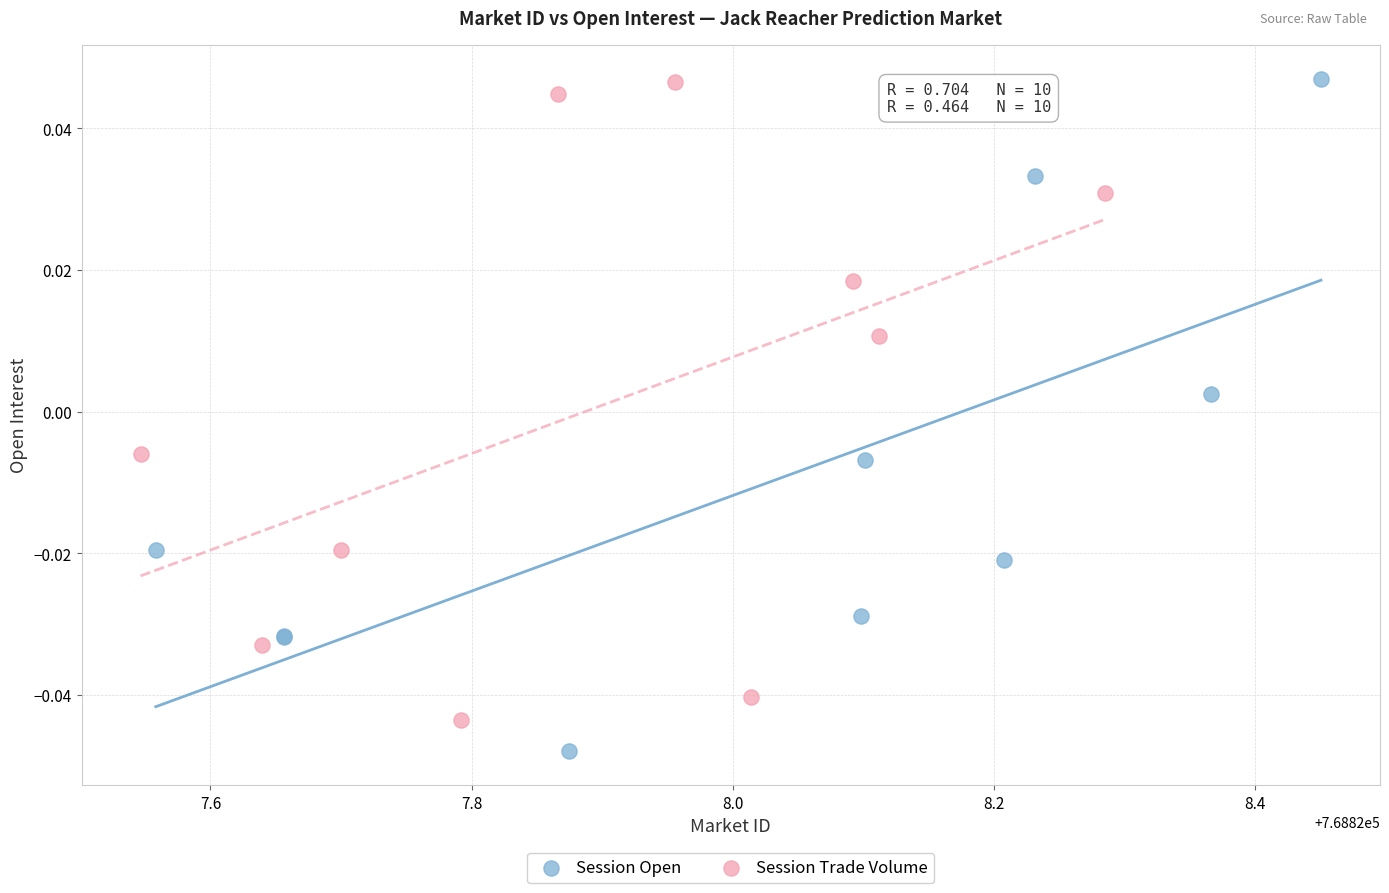

Which series contains the lowest Y value?

Session Open